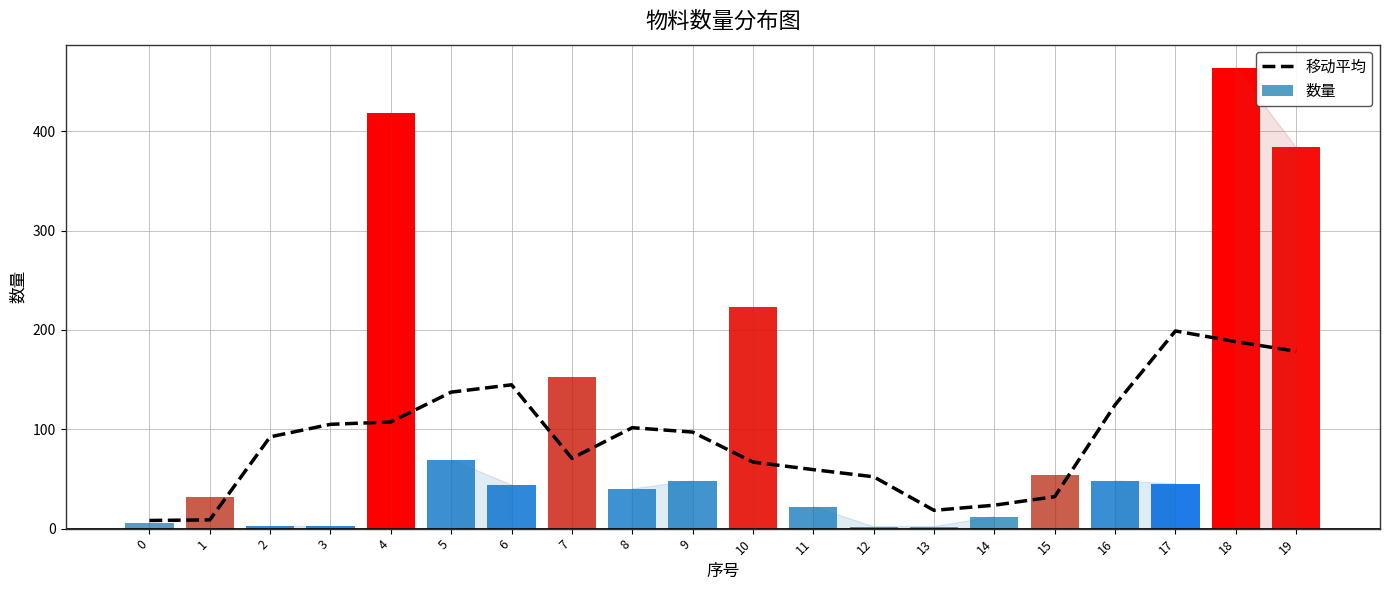

Reading right to left, transcribe all the data shown in this chart.

移动平均: 178.6	188.2	199.0	124.6	32.2	23.6	18.4	52.2	59.4	67.0	97.2	101.6	70.8	144.8	137.4	107.4	105.0	92.4	8.8	8.2
数量: 384.0	464.0	45.0	48.0	54.0	12.0	2.0	2.0	22.0	223.0	48.0	40.0	153.0	44.0	69.0	418.0	3.0	3.0	32.0	6.0